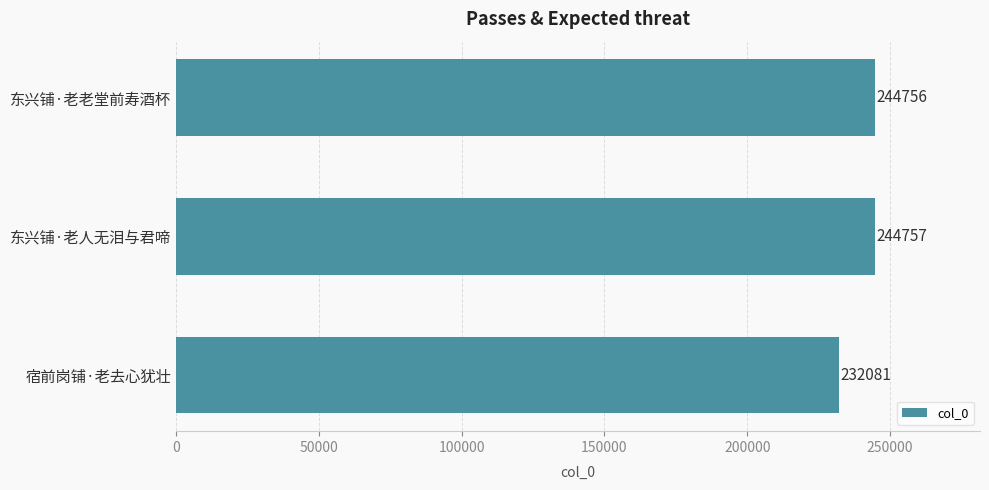

The chart shows a value of 361256 at 东兴铺·老老堂前寿酒杯. True or false?

False